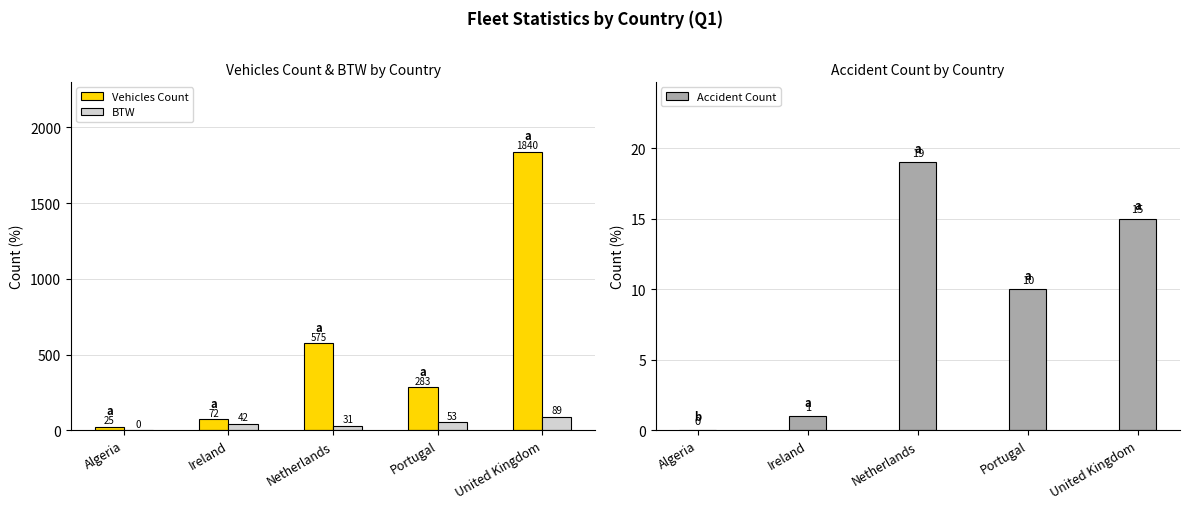

What position from the right is Algeria?

5